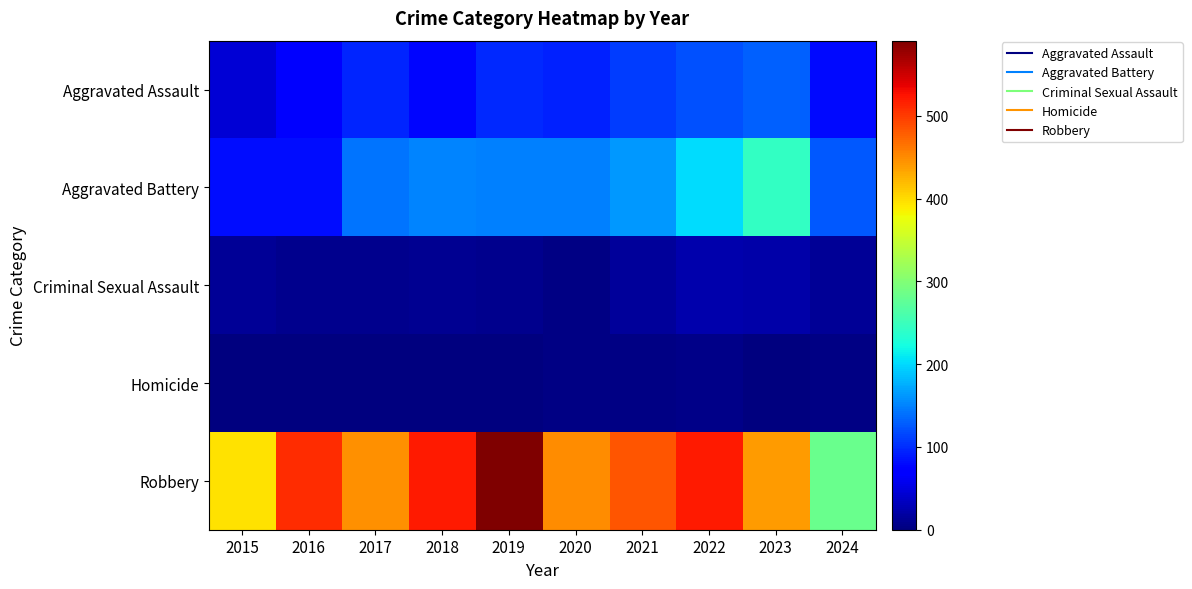

At how many categories does at least one series exceed 102?

10